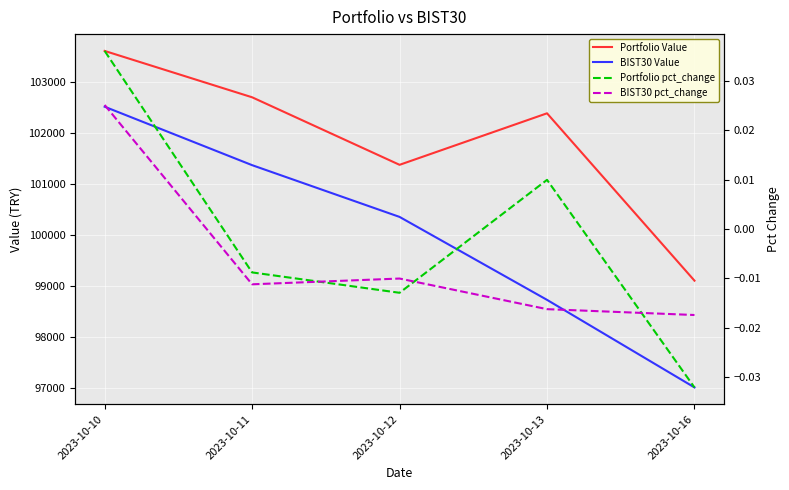

Count the number of categories in the chart.

5